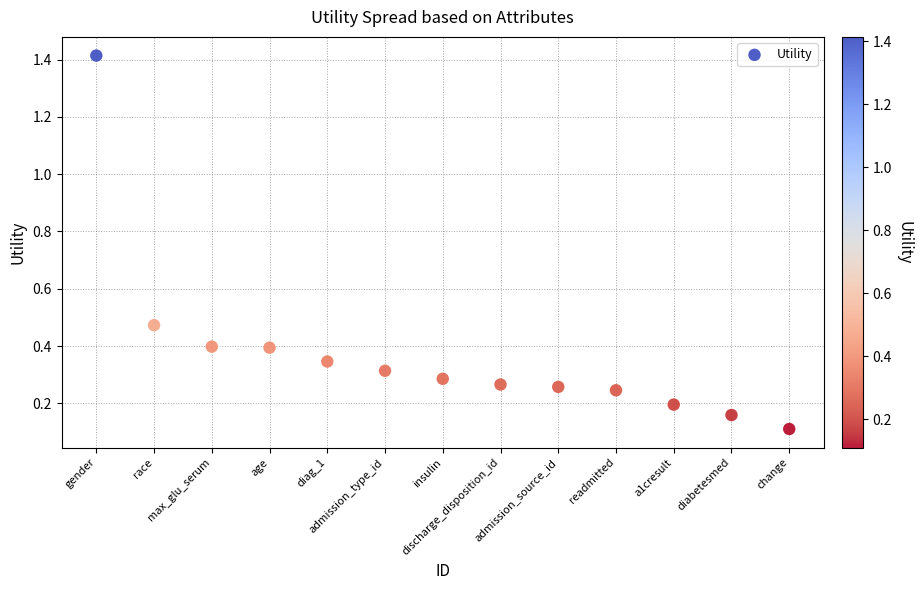

What is the range of X values (max minus min)?

12.0